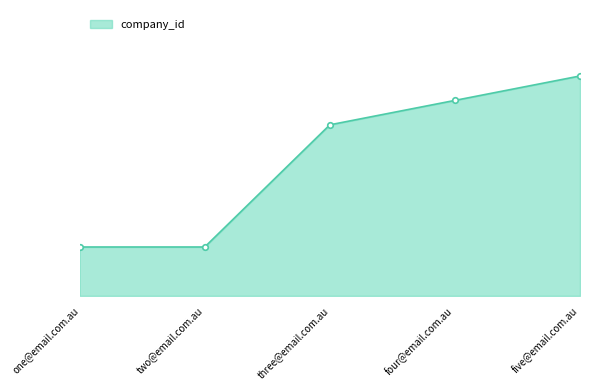

Rank the categories by value from highest to lowest.

five@email.com.au, four@email.com.au, three@email.com.au, one@email.com.au, two@email.com.au